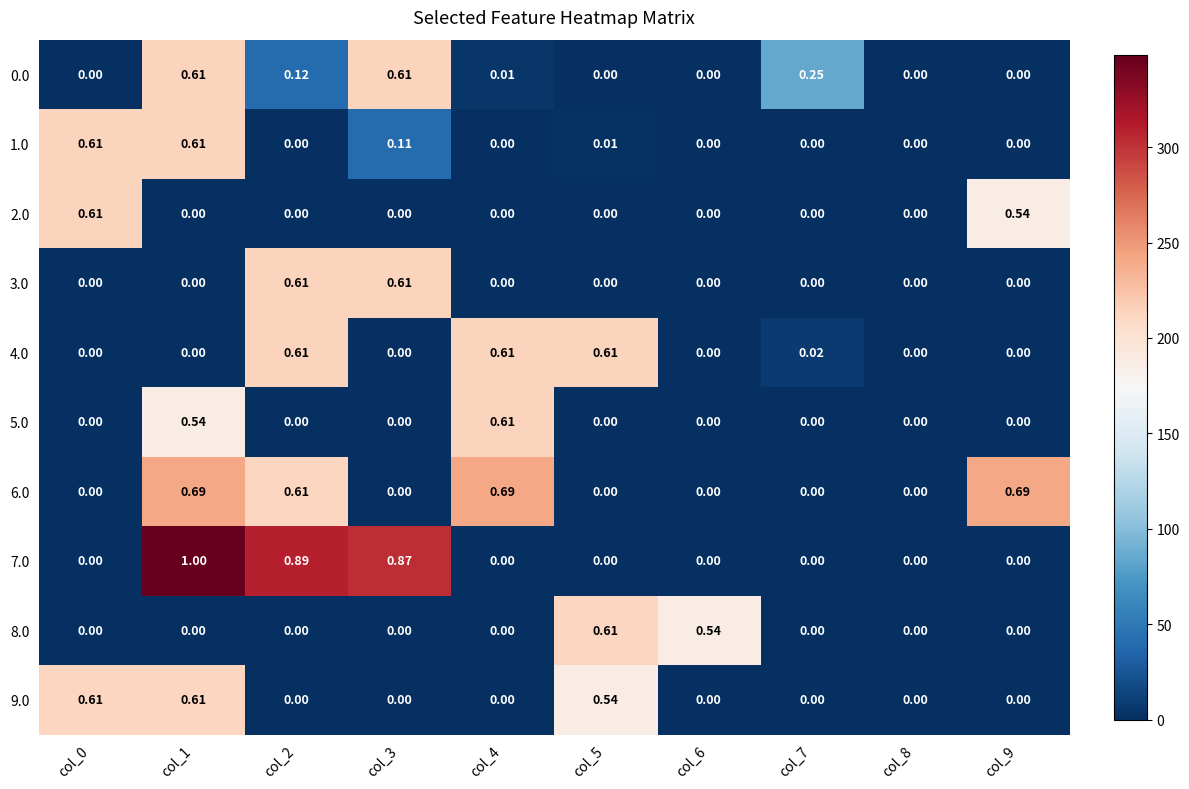

Is the value of 0.0 at col_0 greater than the value of 4.0 at col_5?

No